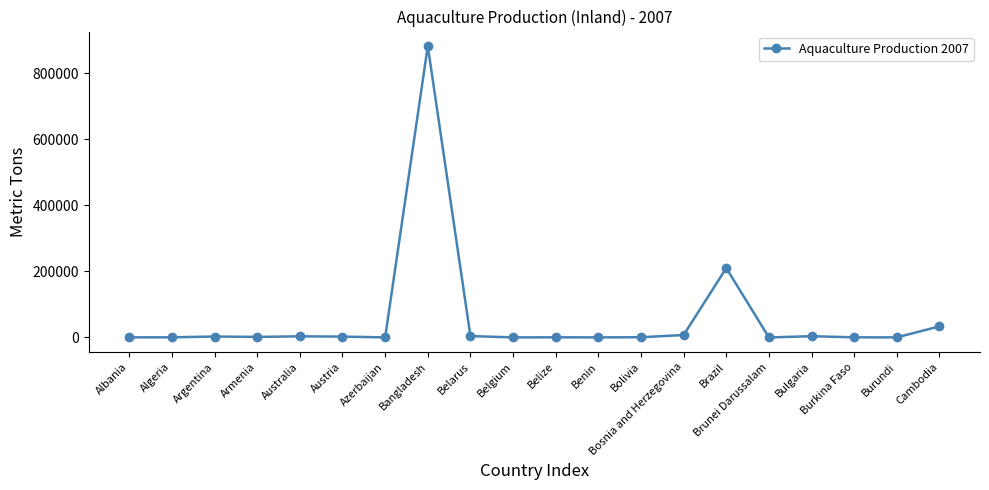

What is the change in value from Austria to Benin?

-2347